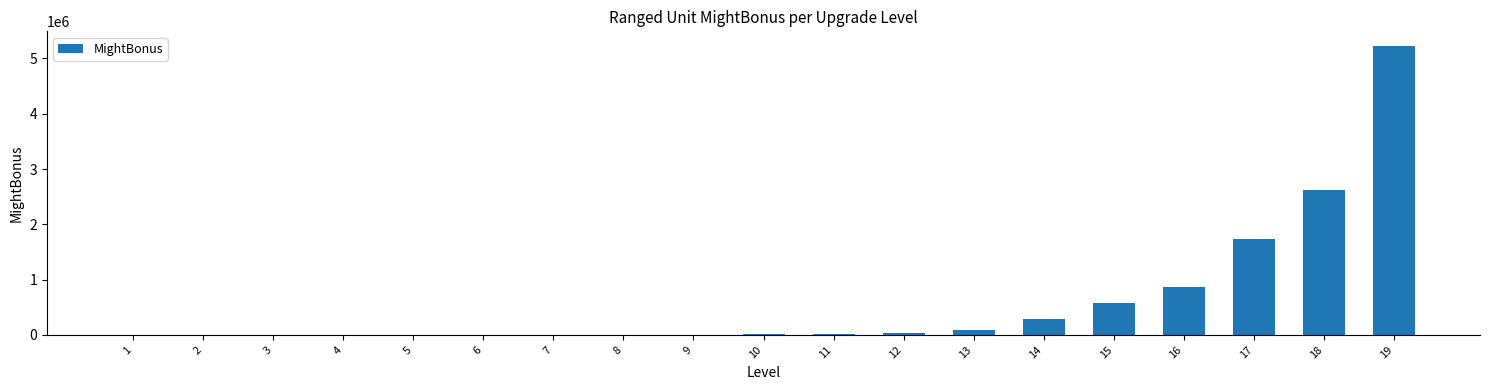

Between 19 and 9, which is larger?

19